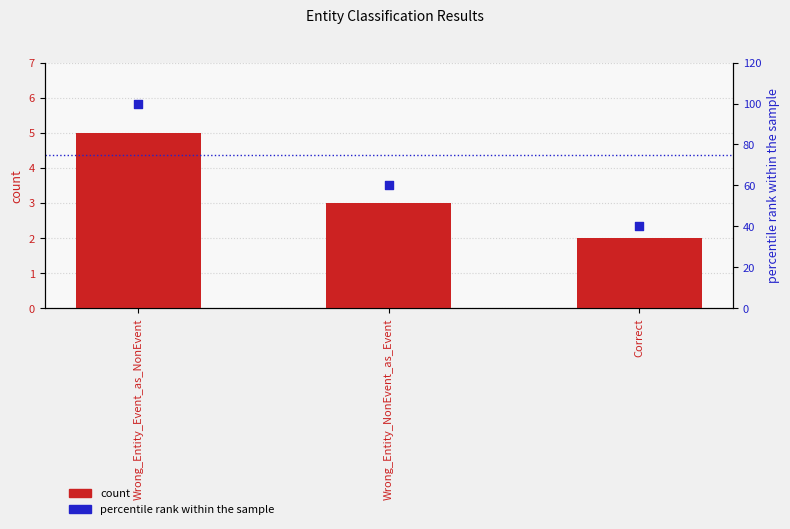

Is the value of count at Wrong_Entity_Event_as_NonEvent greater than the value of percentile rank within the sample at Wrong_Entity_NonEvent_as_Event?

No